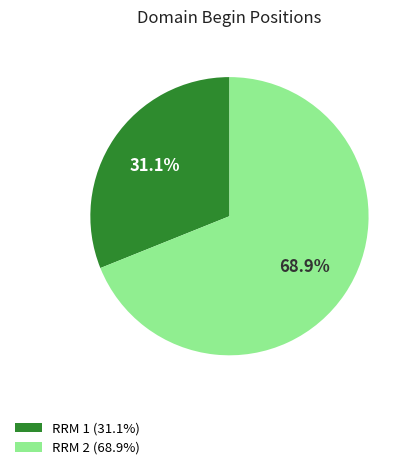

To the nearest percent, what is the difference between the RRM 2 and RRM 1 slice percentages?

38%